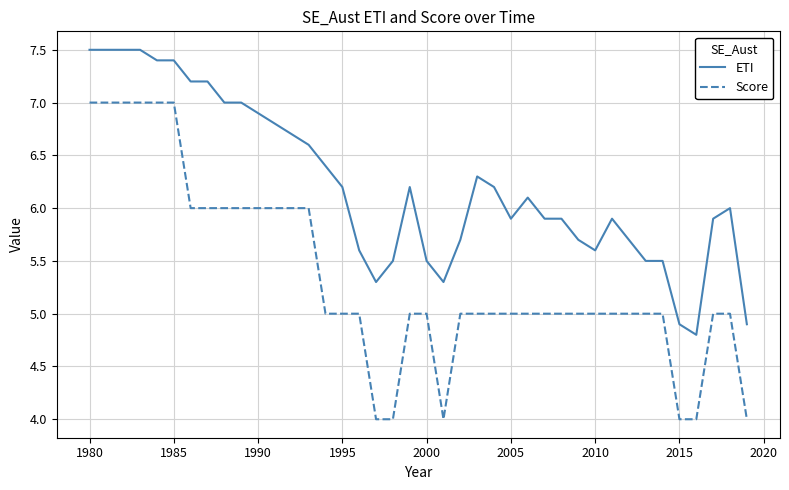

At how many categories does at least one series exceed 4?

40